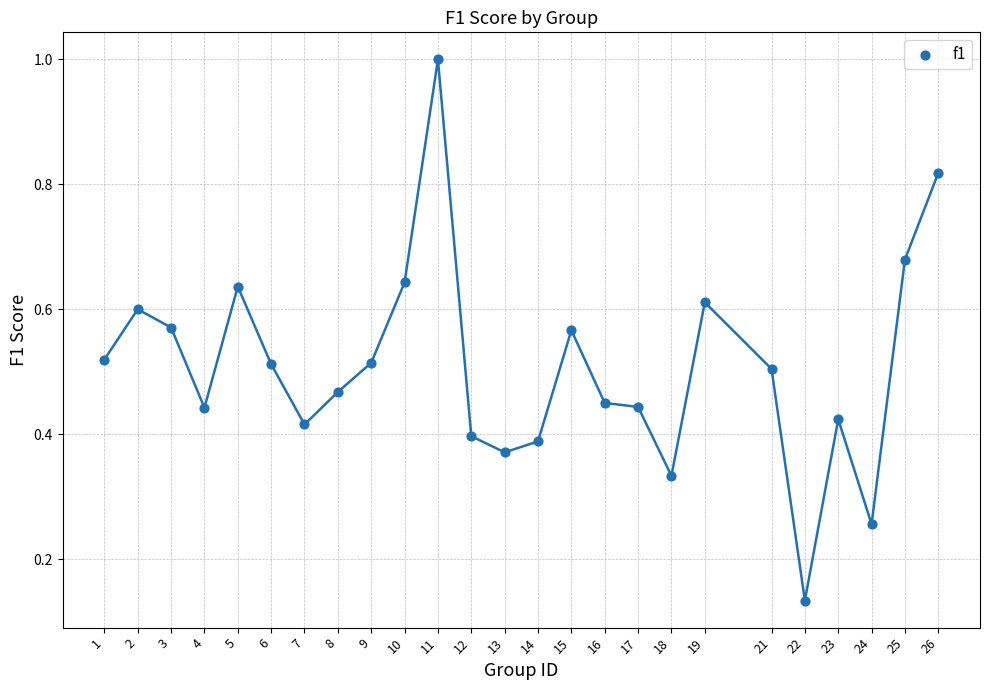

What is the range of X values (max minus min)?

25.0